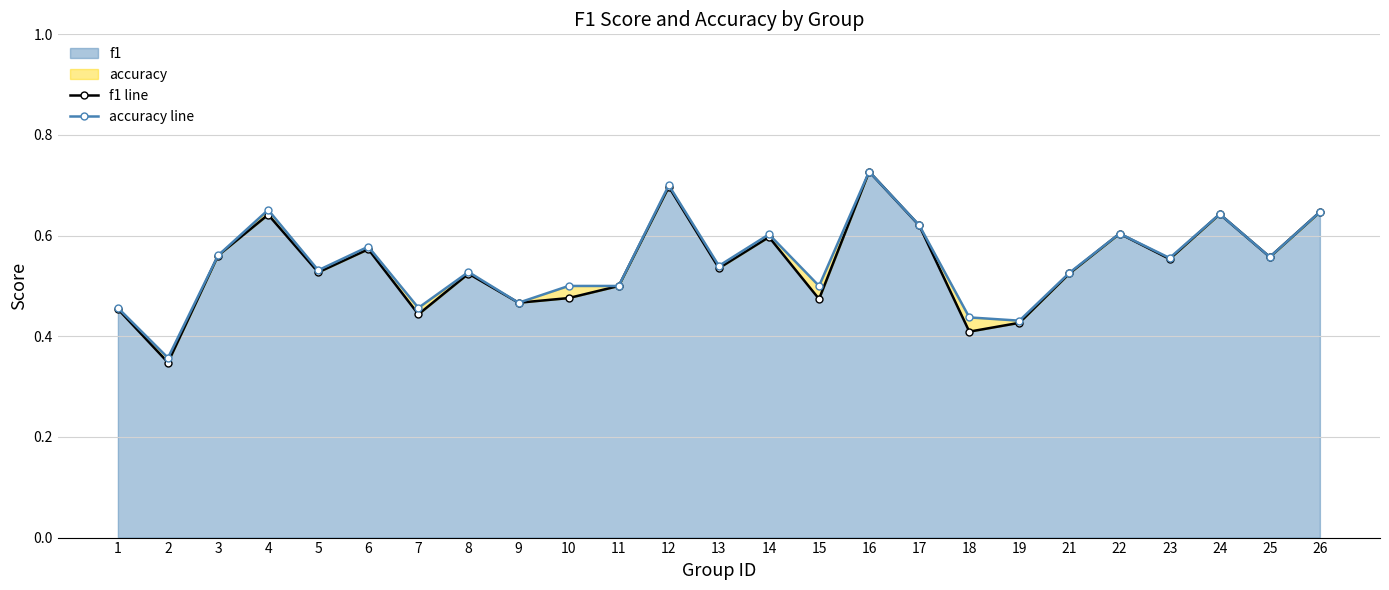

Reading left to right, extract all data points from this chart.

f1 line: 1=0.5	2=0.3	3=0.6	4=0.6	5=0.5	6=0.6	7=0.4	8=0.5	9=0.5	10=0.5	11=0.5	12=0.7	13=0.5	14=0.6	15=0.5	16=0.7	17=0.6	18=0.4	19=0.4	21=0.5	22=0.6	23=0.6	24=0.6	25=0.6	26=0.6
accuracy line: 1=0.5	2=0.4	3=0.6	4=0.7	5=0.5	6=0.6	7=0.5	8=0.5	9=0.5	10=0.5	11=0.5	12=0.7	13=0.5	14=0.6	15=0.5	16=0.7	17=0.6	18=0.4	19=0.4	21=0.5	22=0.6	23=0.6	24=0.6	25=0.6	26=0.6